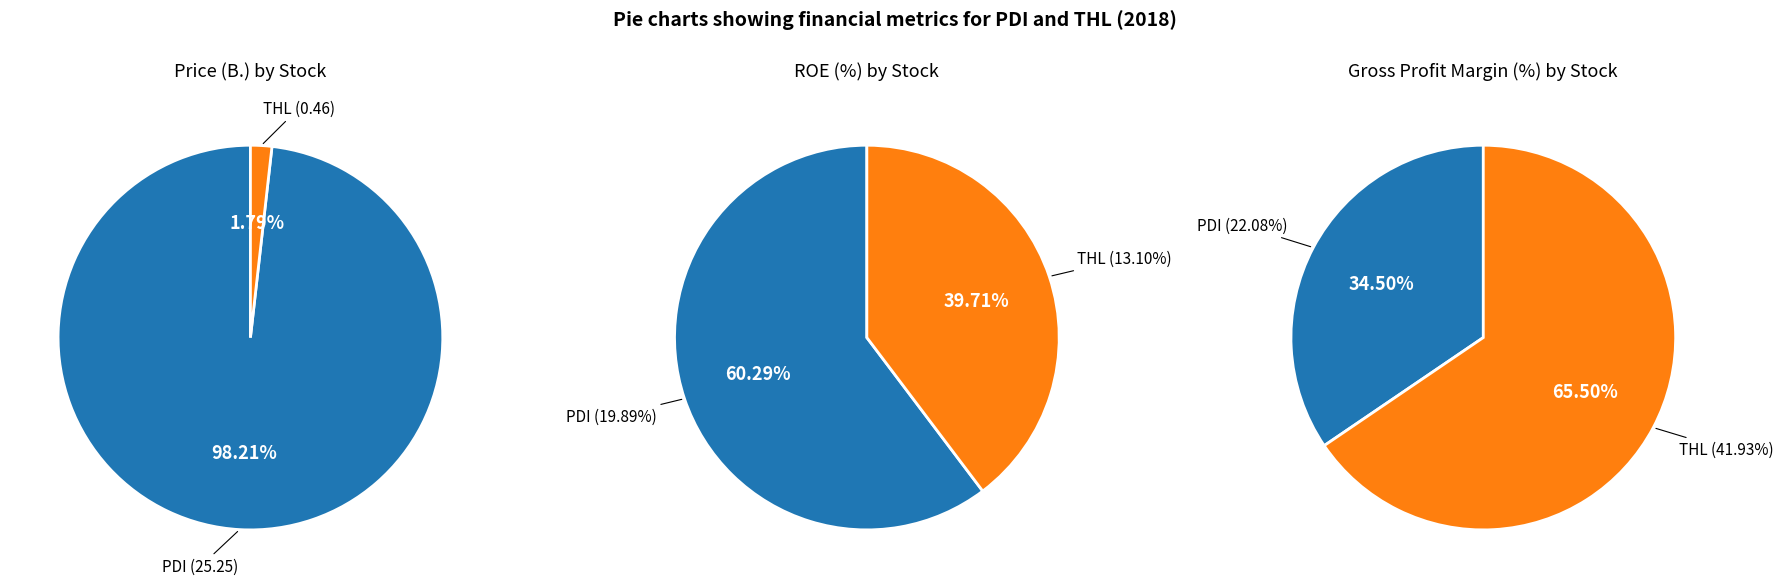

Which category has the smallest portion of the pie?

THL